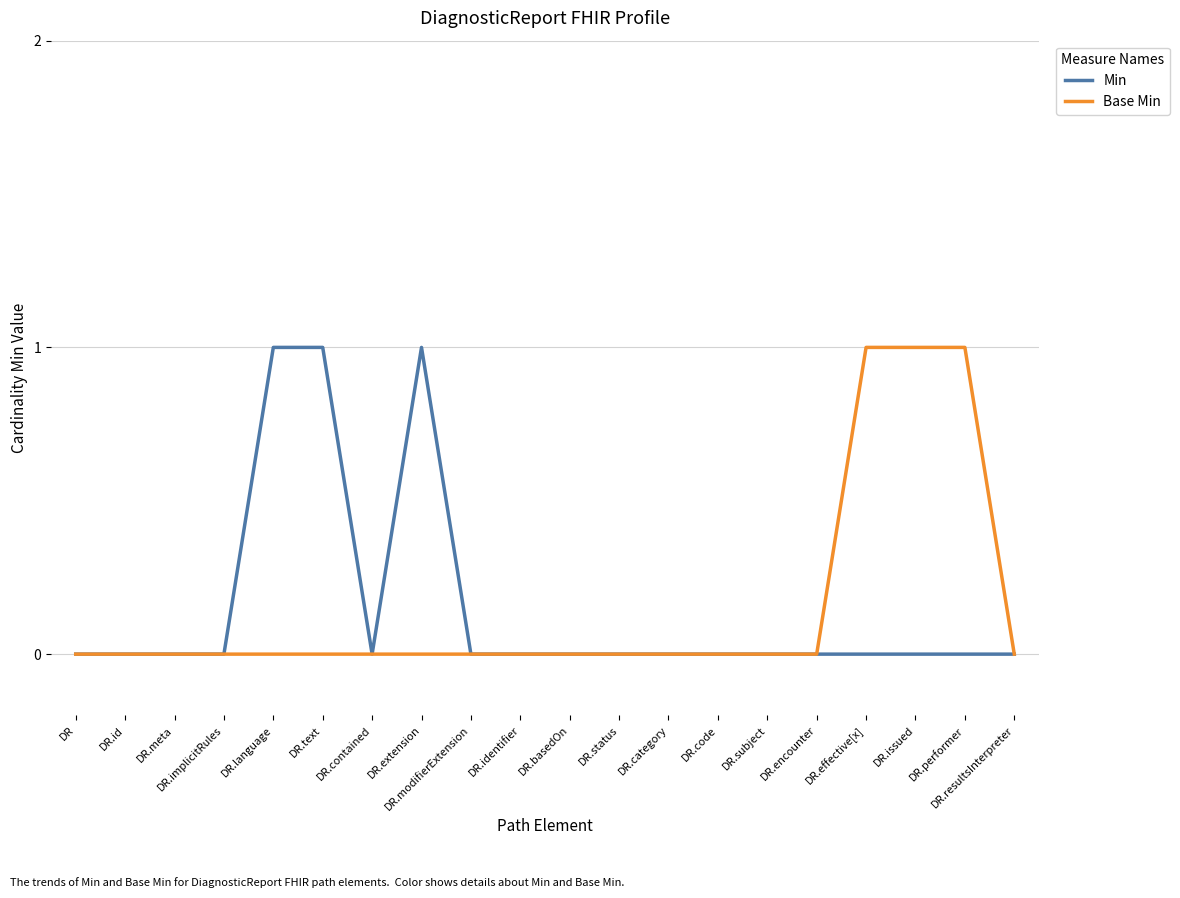

Is this an area chart (filled region under the line)?

No